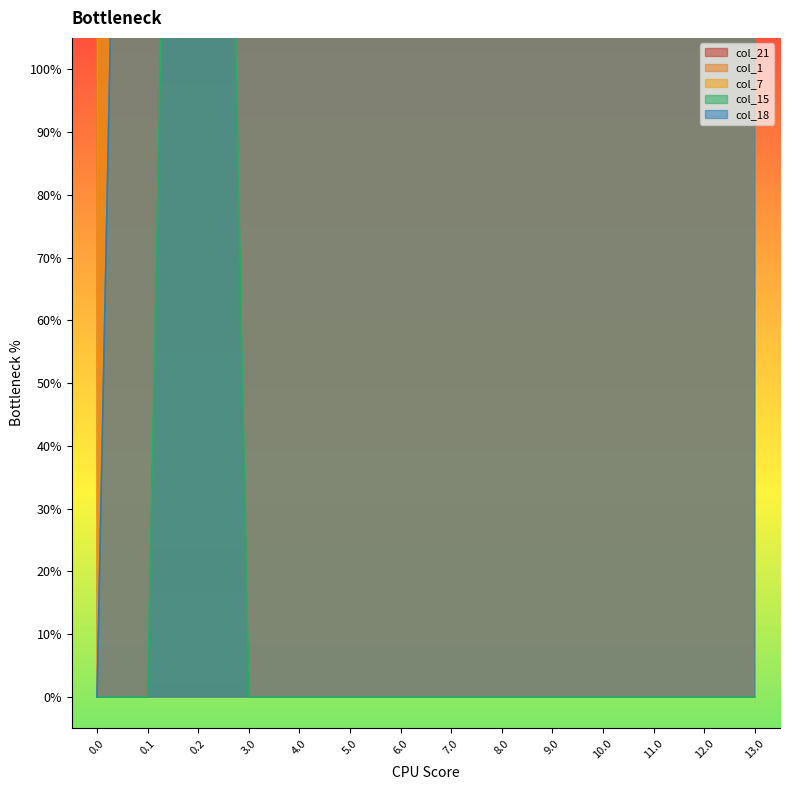

True or false: col_7 and col_15 intersect in this chart.

False